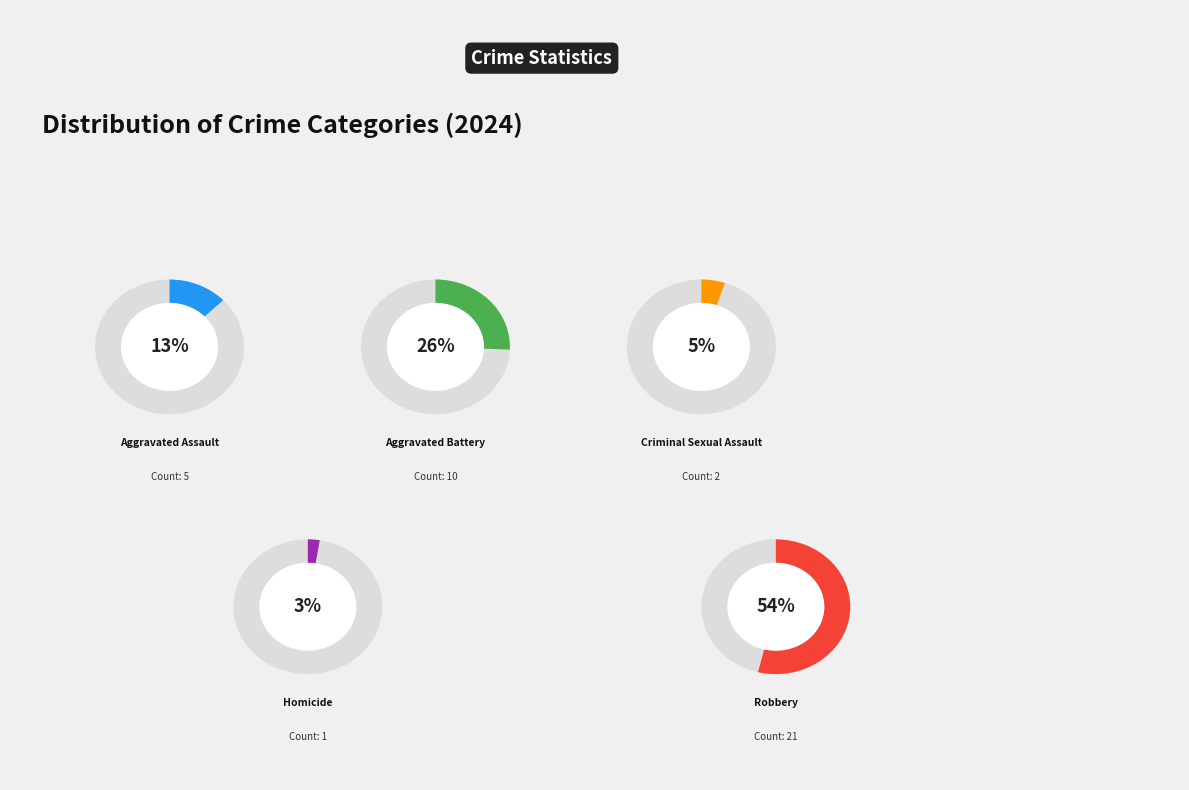

Which slice represents more than half of the pie?

Robbery